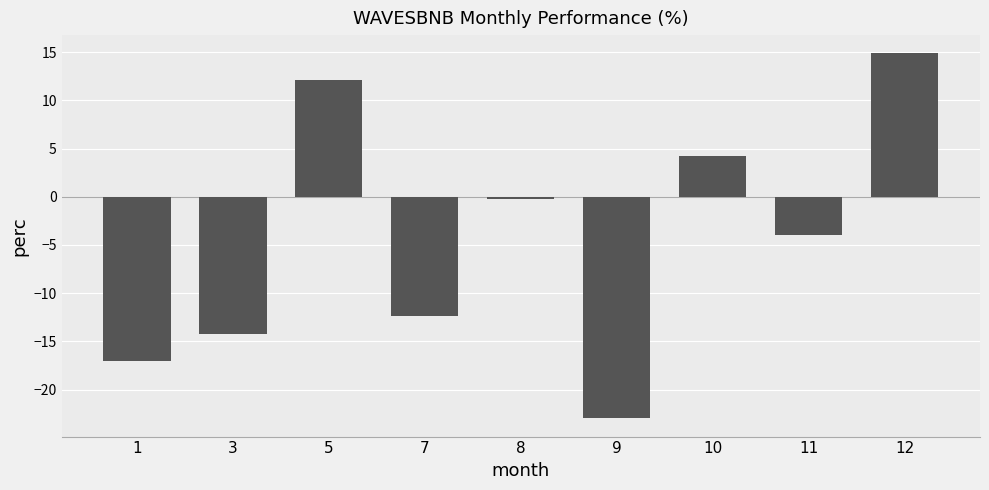

What is the difference between the maximum and minimum values?

37.9